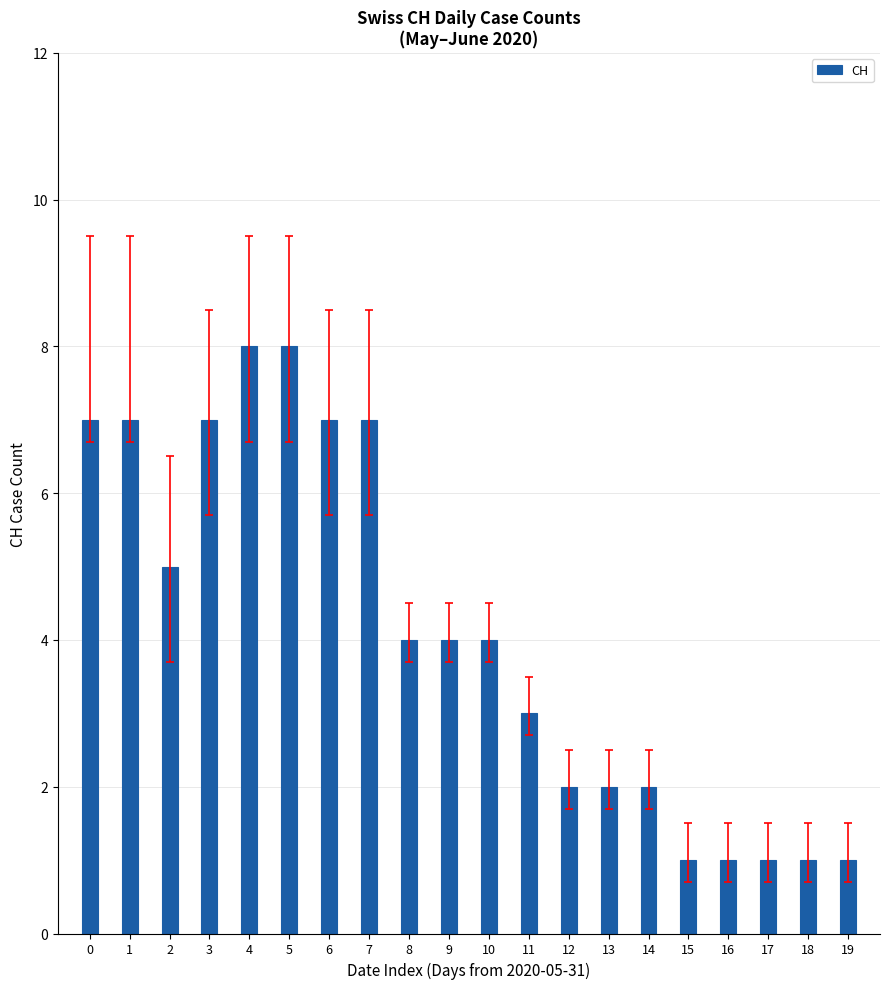

Reading left to right, transcribe all the data shown in this chart.

0=7	1=7	2=5	3=7	4=8	5=8	6=7	7=7	8=4	9=4	10=4	11=3	12=2	13=2	14=2	15=1	16=1	17=1	18=1	19=1